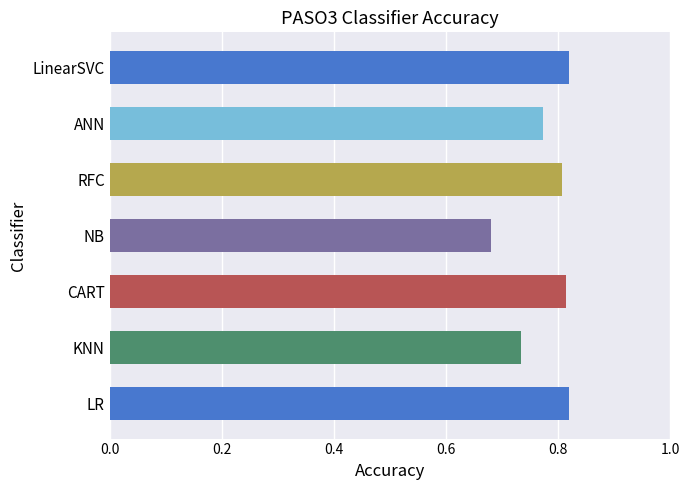

The chart shows a value of 1.1 at ANN. True or false?

False